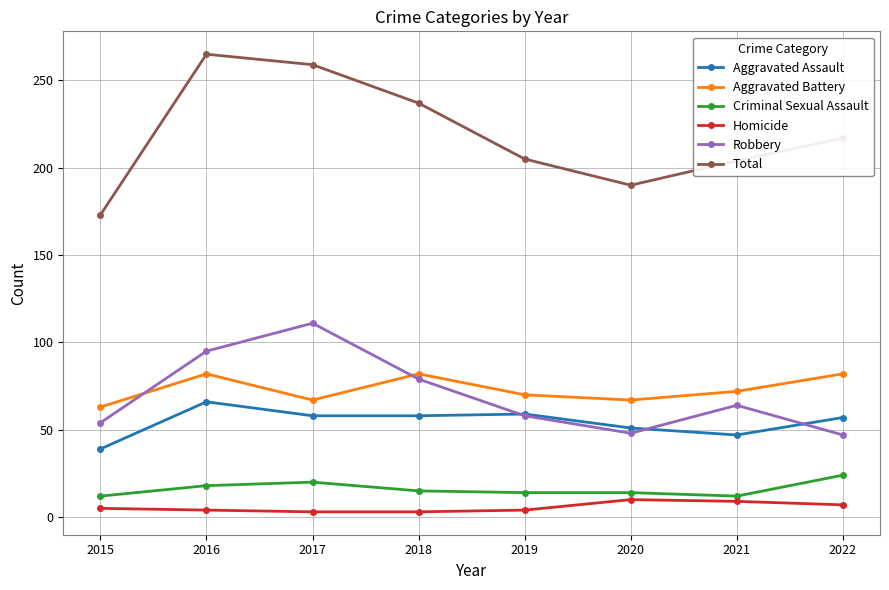

Rank the series by their maximum value, from lowest to highest.

Homicide, Criminal Sexual Assault, Aggravated Assault, Aggravated Battery, Robbery, Total